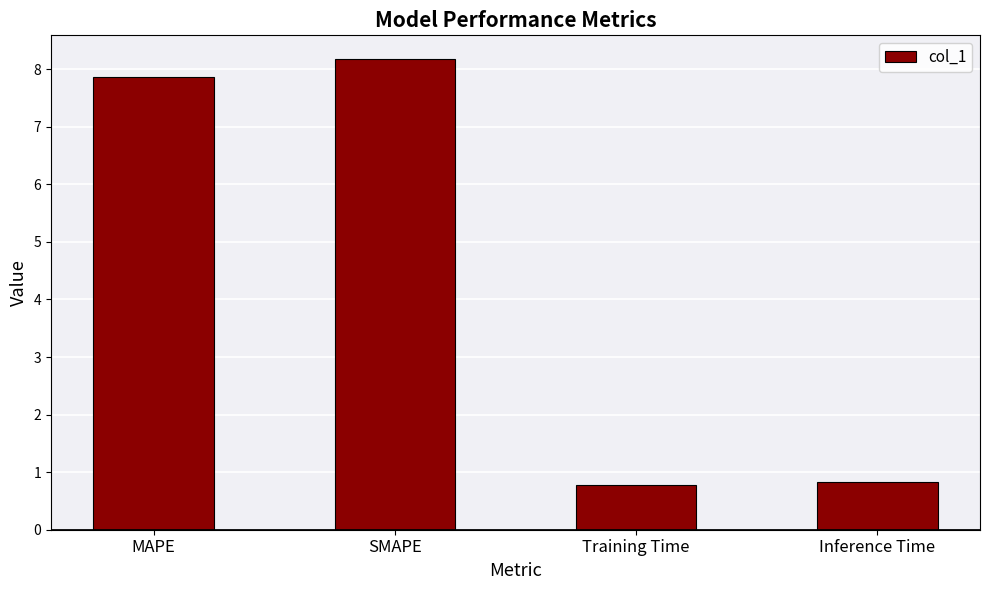

What is the value of the 3rd bar from the left?

0.8